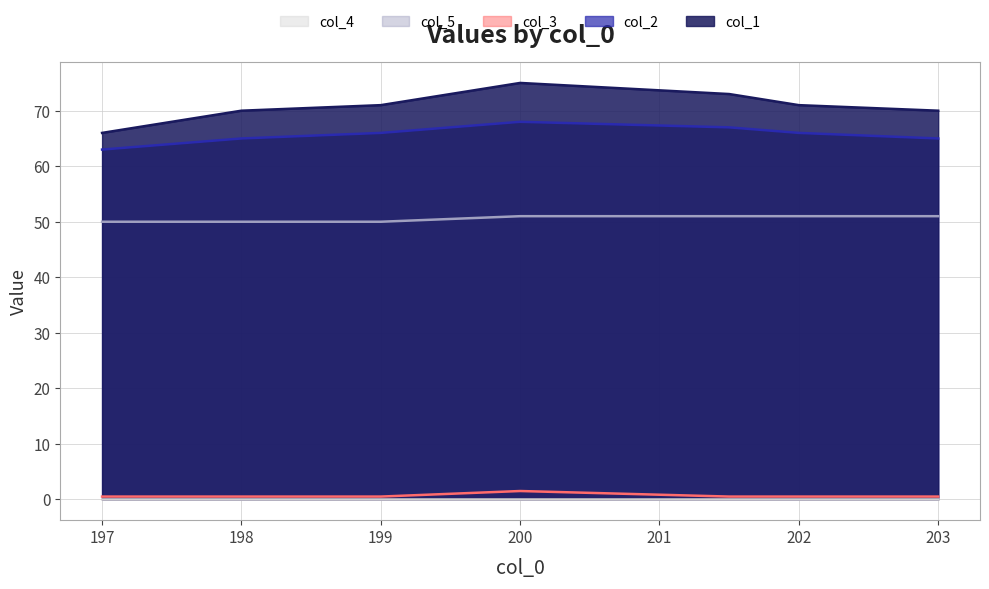

What is the average value of the col_5 line series?

50.6